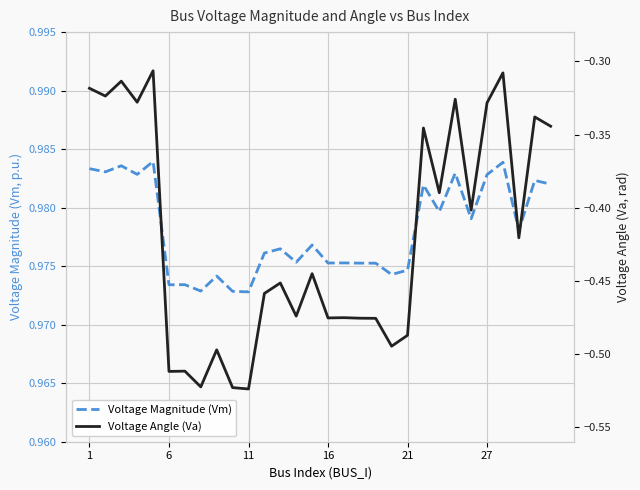

List the series in order of their overall mean, highest first.

Voltage Magnitude (Vm), Voltage Angle (Va)